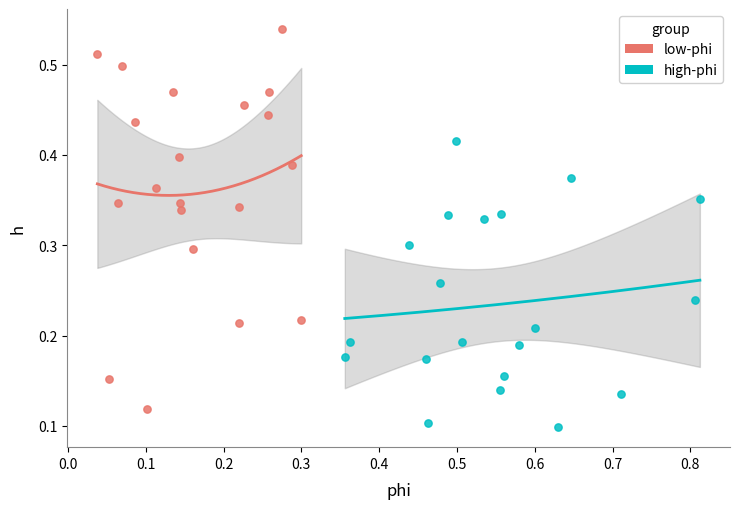

What are all the series names shown in the legend?

low-phi, high-phi